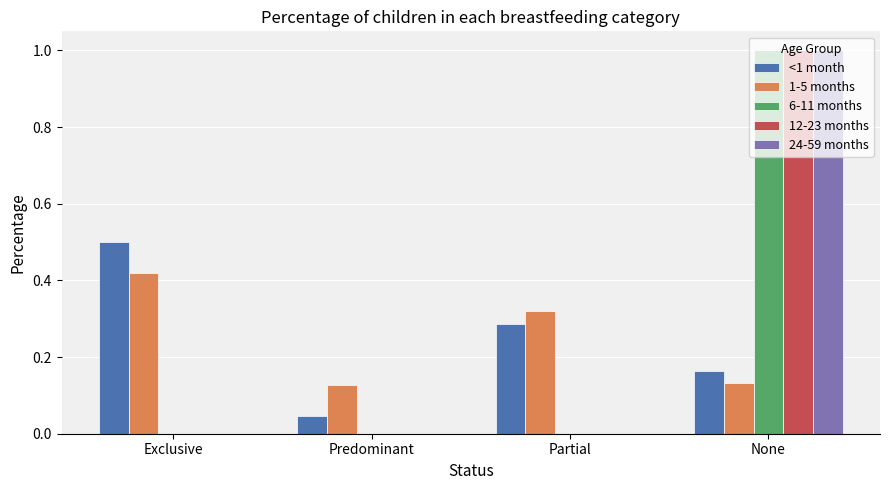

What is the sum of all 1-5 months values?

1.0